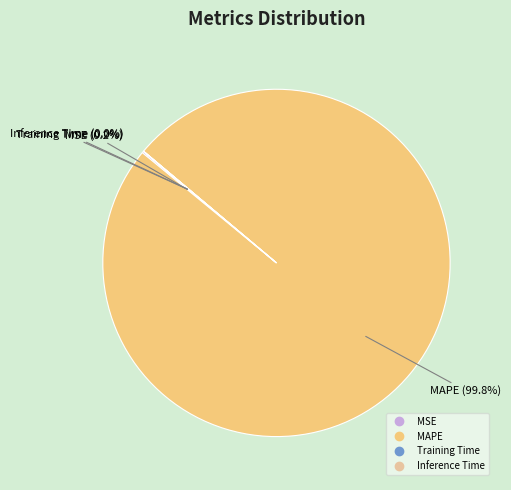

Is there a majority slice in this chart?

Yes